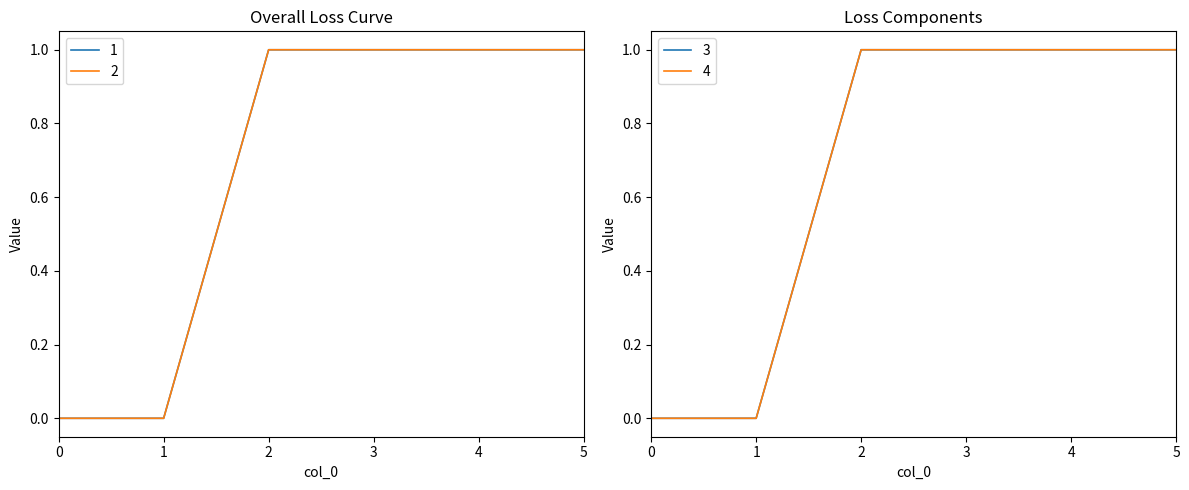

How many lines are shown in the chart?

4